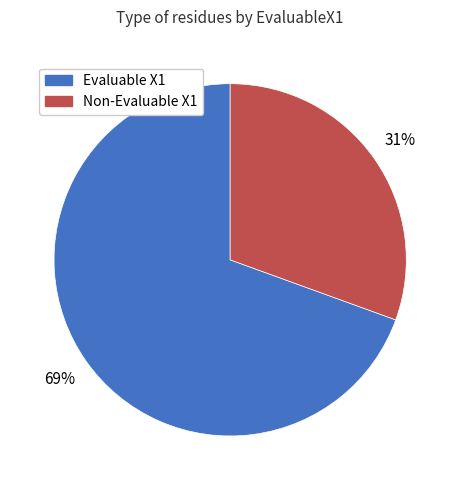

To the nearest percent, what is the average slice percentage?

50%